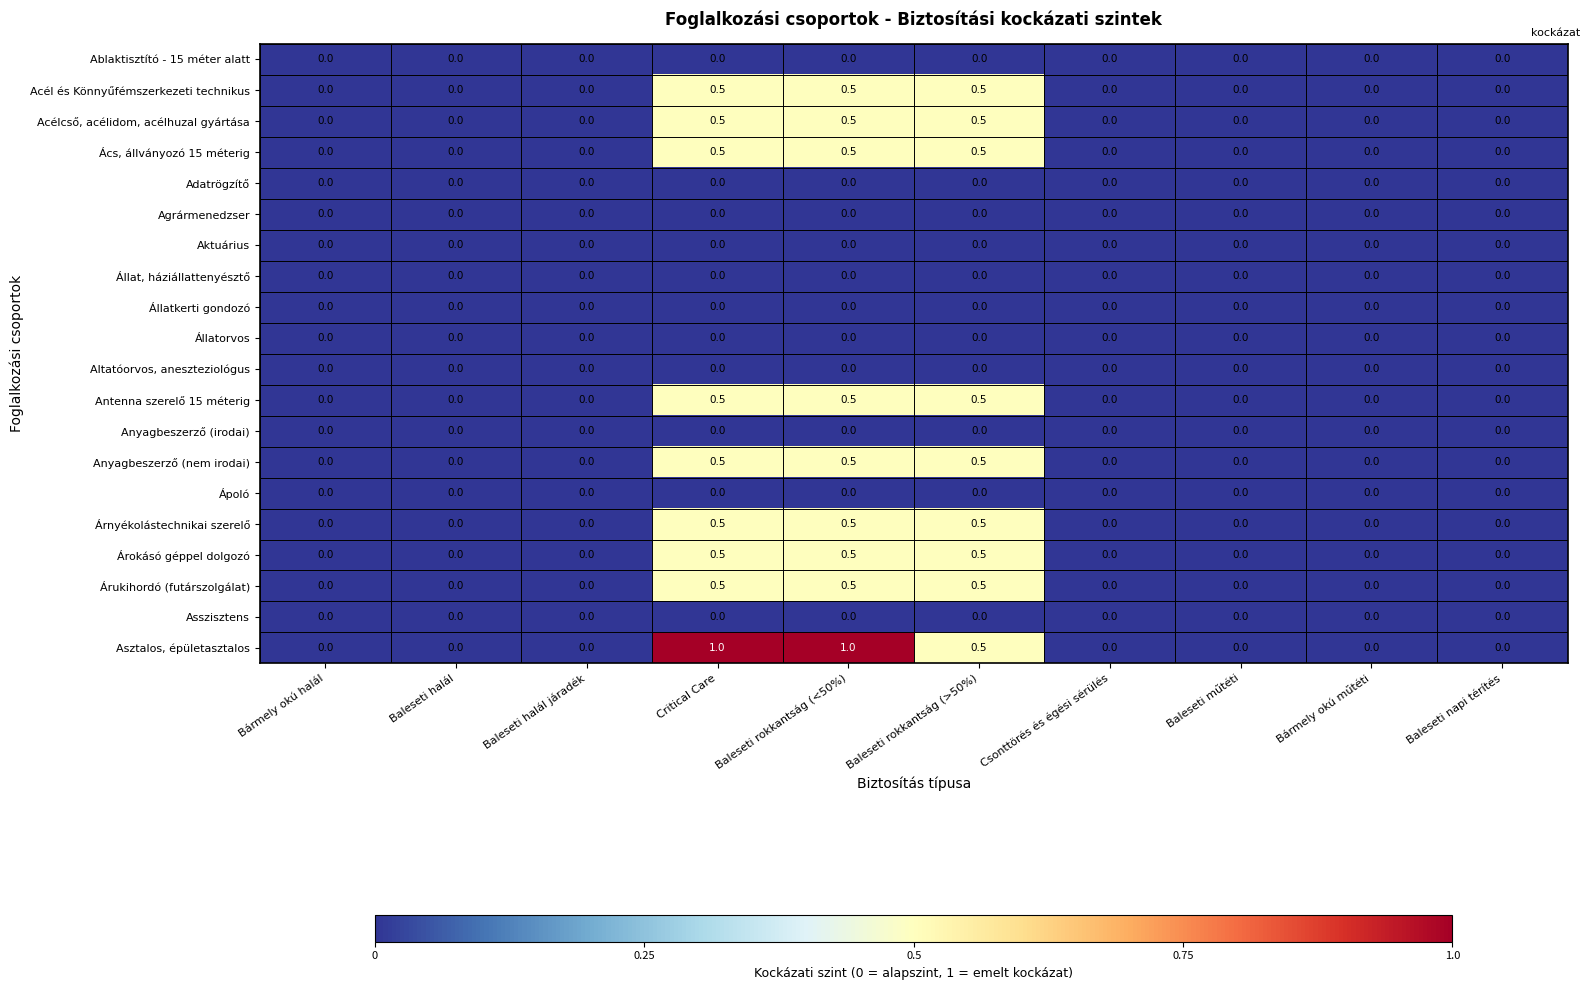

What is the approximate value of Árukihordó (futárszolgálat) at Critical Care?

0.5